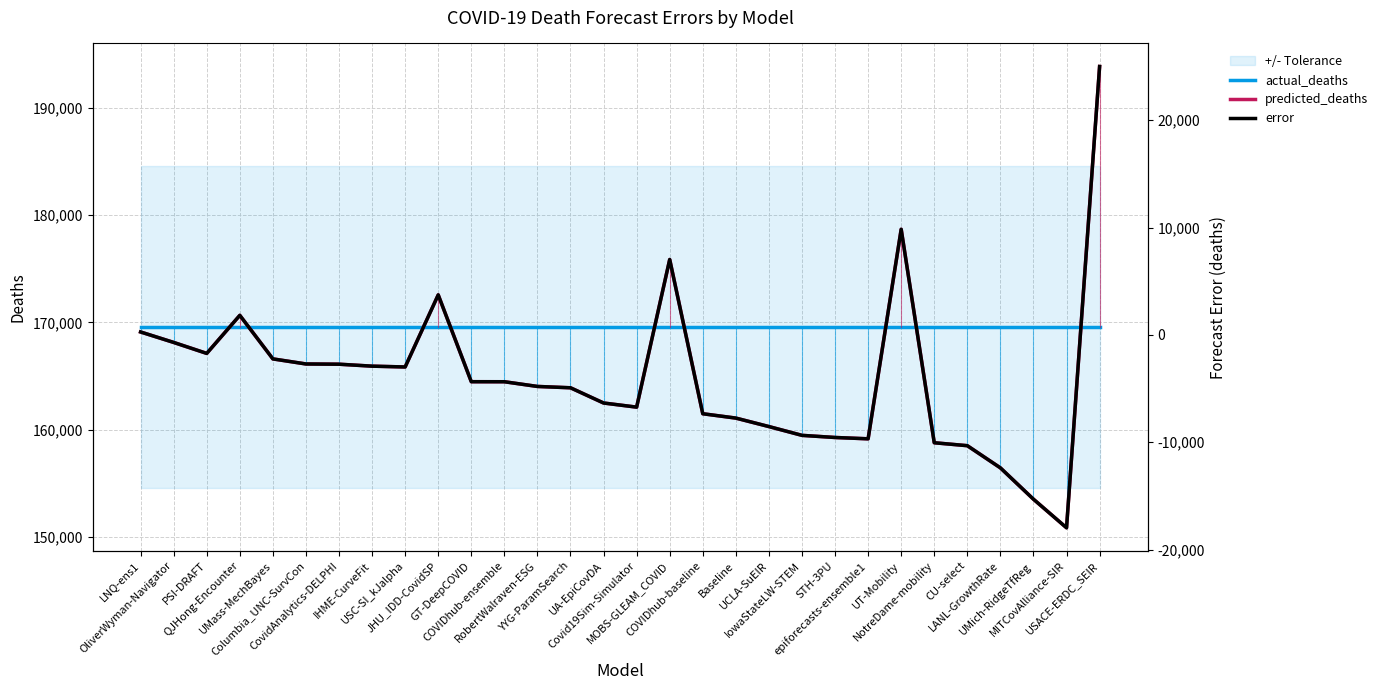

What position from the left is MITCovAlliance-SIR?

29